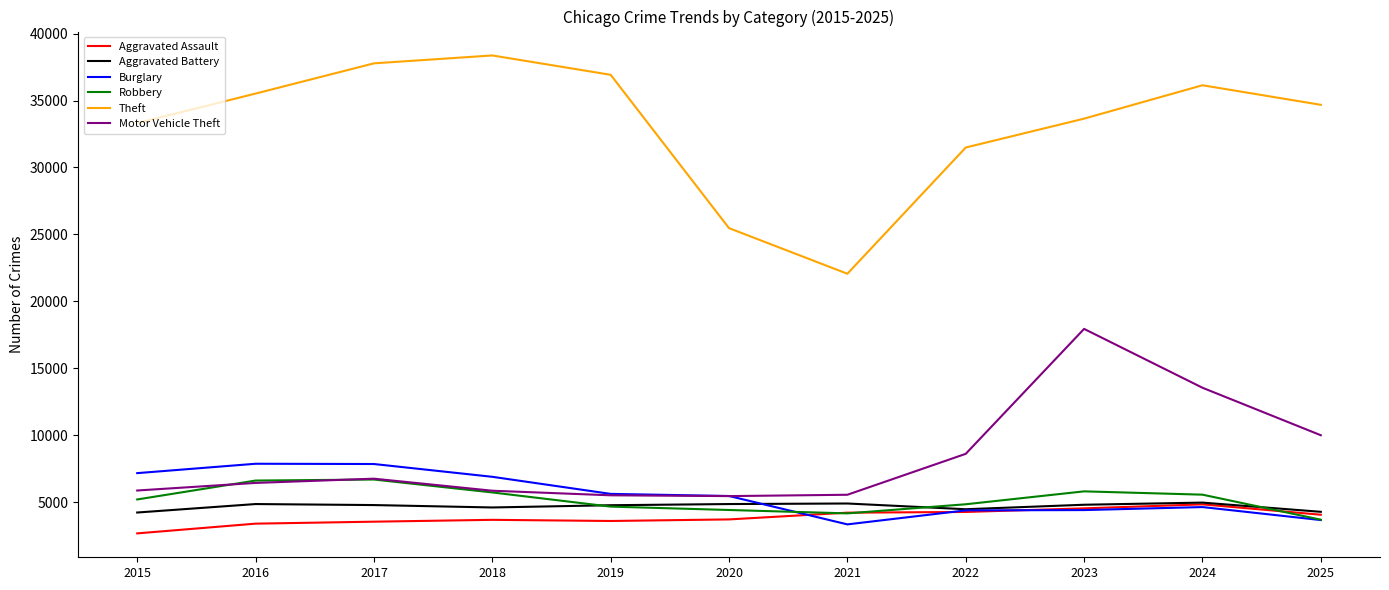

True or false: Theft and Aggravated Battery cross at least once.

False